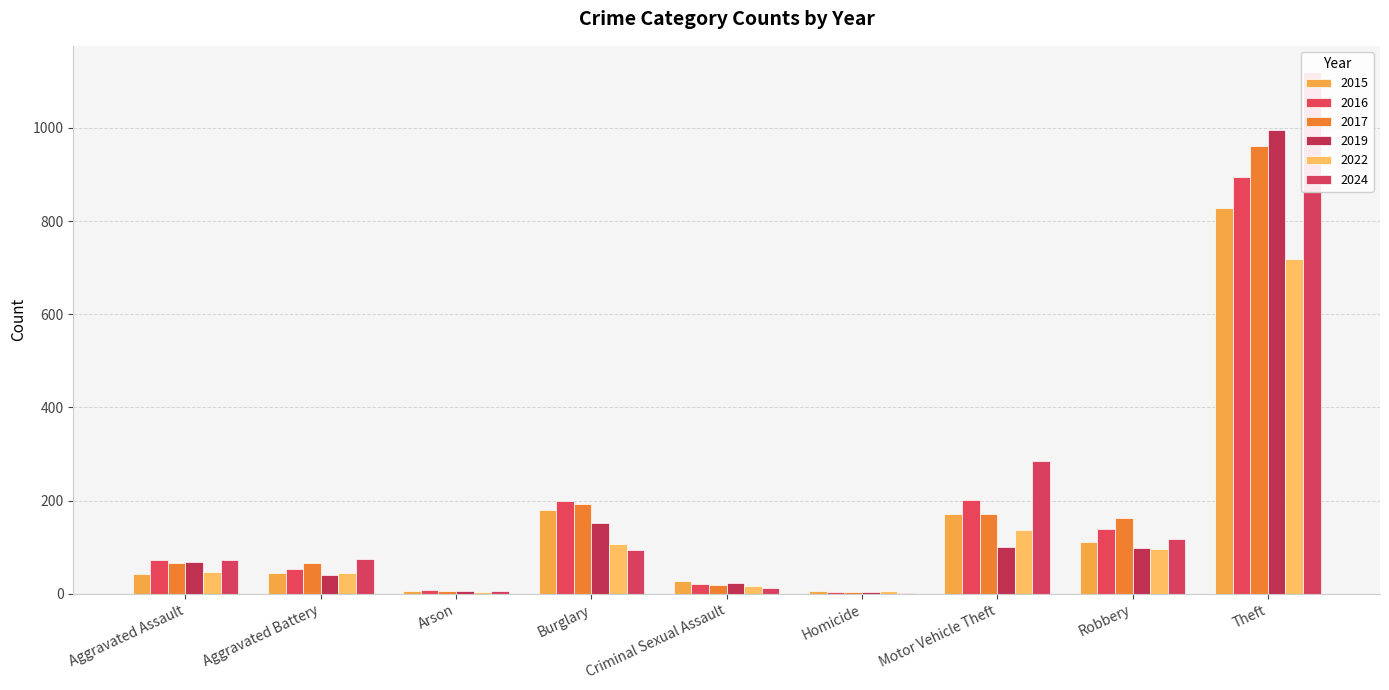

Reading left to right, what are all the values shown in this chart?

2015: 42	45	7	180	27	5	172	112	829
2016: 72	53	8	199	21	4	201	140	894
2017: 67	67	7	192	20	4	171	163	961
2019: 68	41	5	153	23	4	100	99	996
2022: 47	45	3	108	17	6	136	97	719
2024: 72	74	7	94	12	2	284	117	1120